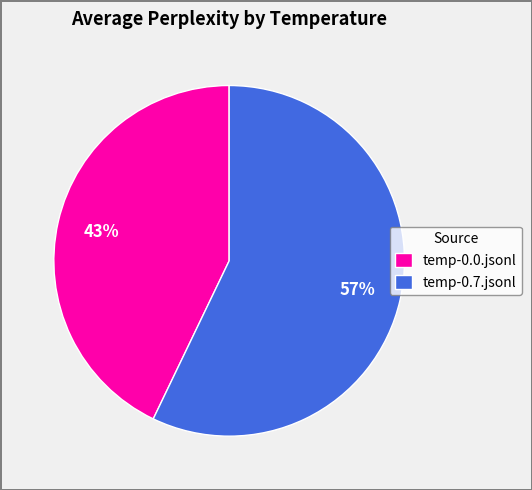

To the nearest percent, what is the difference between the largest and smallest slice percentages?

14%